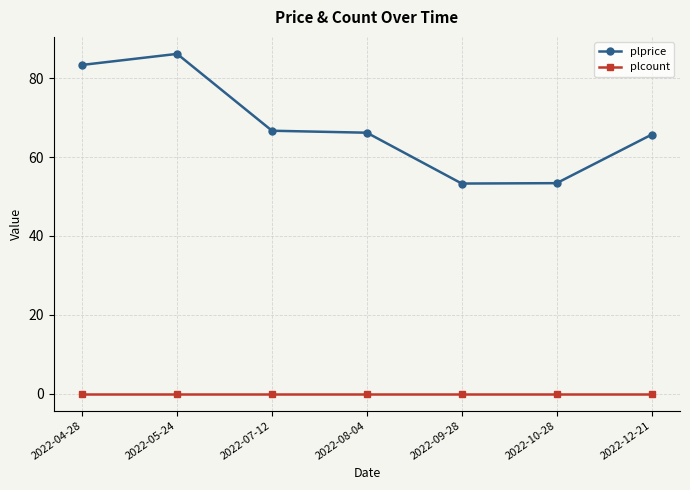

True or false: plprice and plcount cross at least once.

False